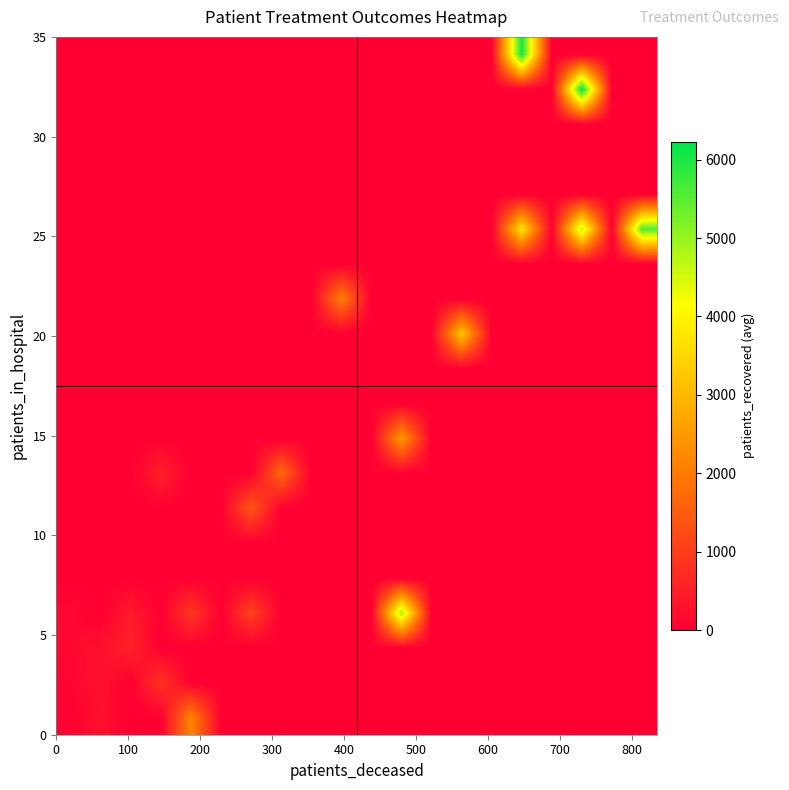

What is the maximum value shown in the chart?

6231.0